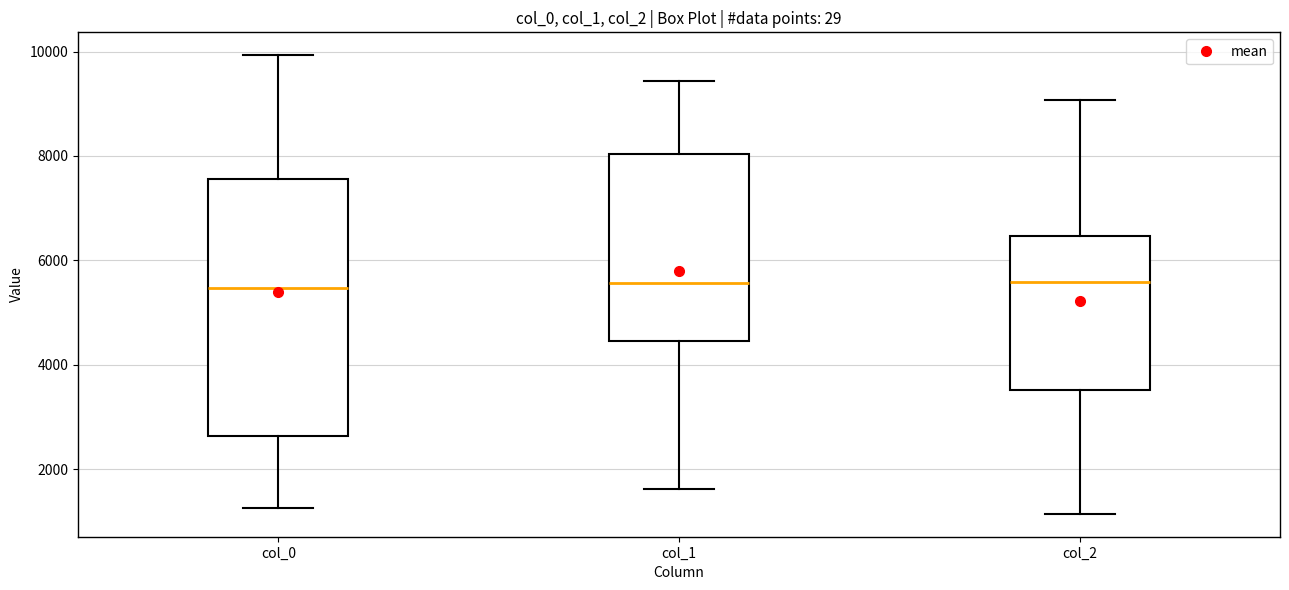

Where does the lower whisker of the box for col_1 end on the y-axis? The values are not printed on the chart, so give them approximately, as read against the axis.

1600